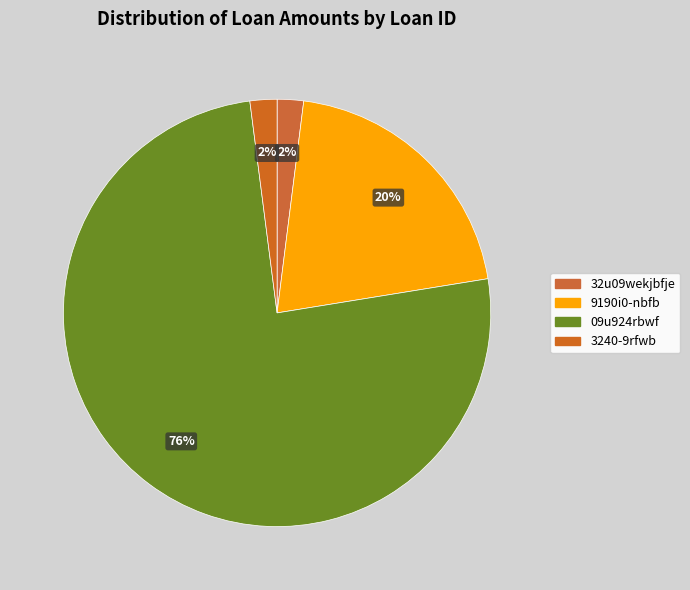

Does 09u924rbwf represent more than half of the total?

Yes